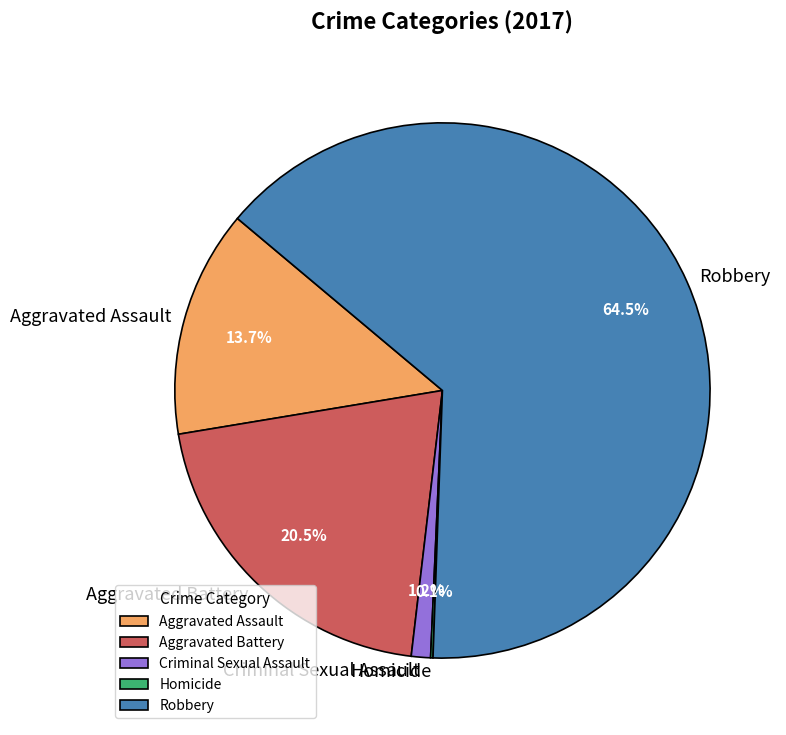

Combined, what portion of the pie is Aggravated Battery and Robbery?

85.0%